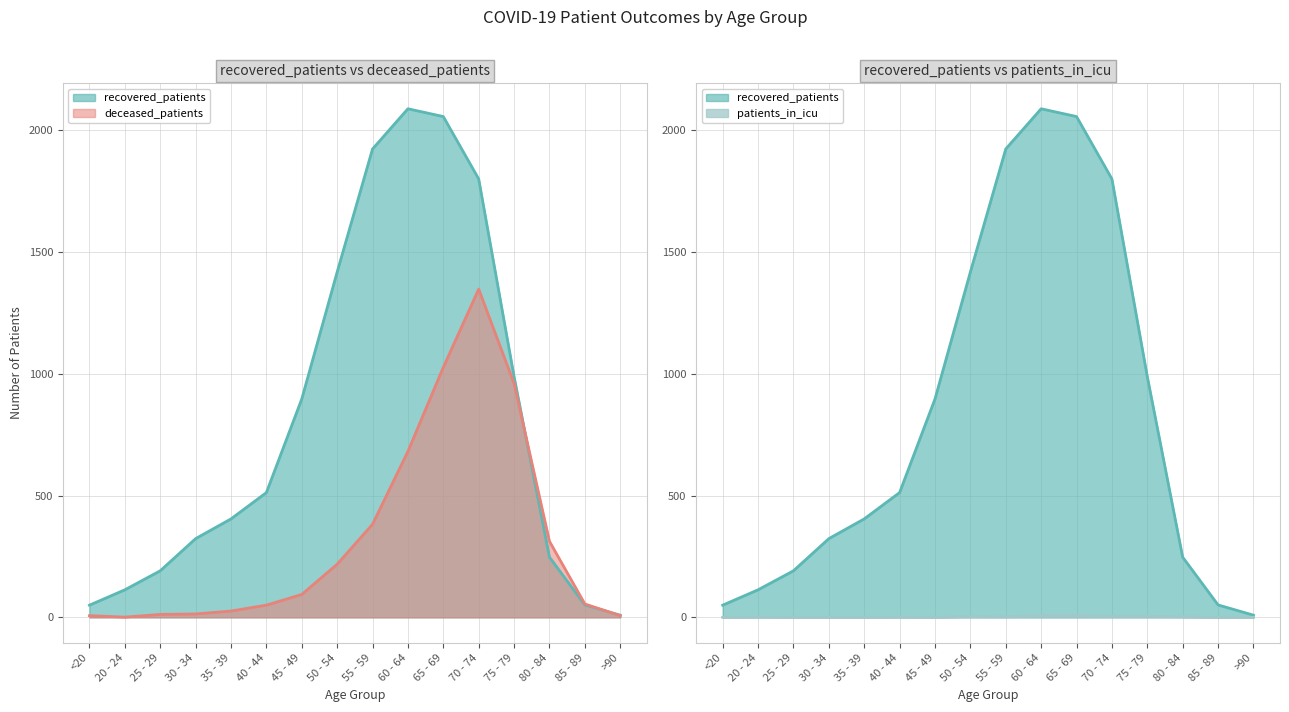

At which label does patients_in_icu reach its minimum?

<20